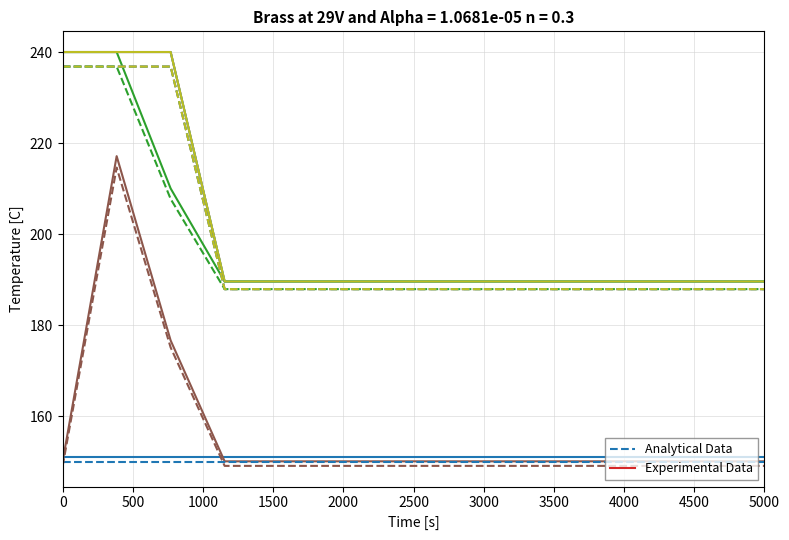

Rank the series by their average value, from highest to lowest.

Experimental Data, Analytical Data